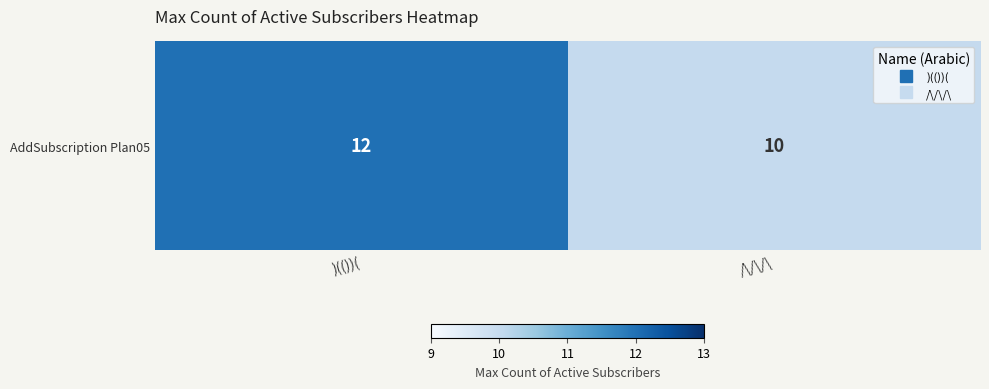

Is it true that the value at )(())( is 12?

True